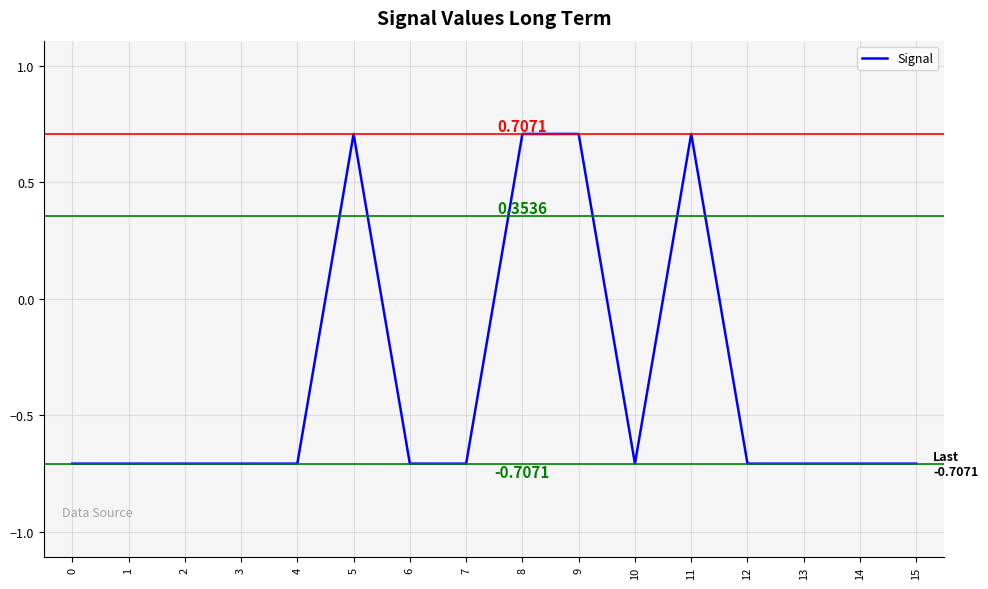

Reading left to right, list all the values displayed in this chart.

-0.7	-0.7	-0.7	-0.7	-0.7	0.7	-0.7	-0.7	0.7	0.7	-0.7	0.7	-0.7	-0.7	-0.7	-0.7